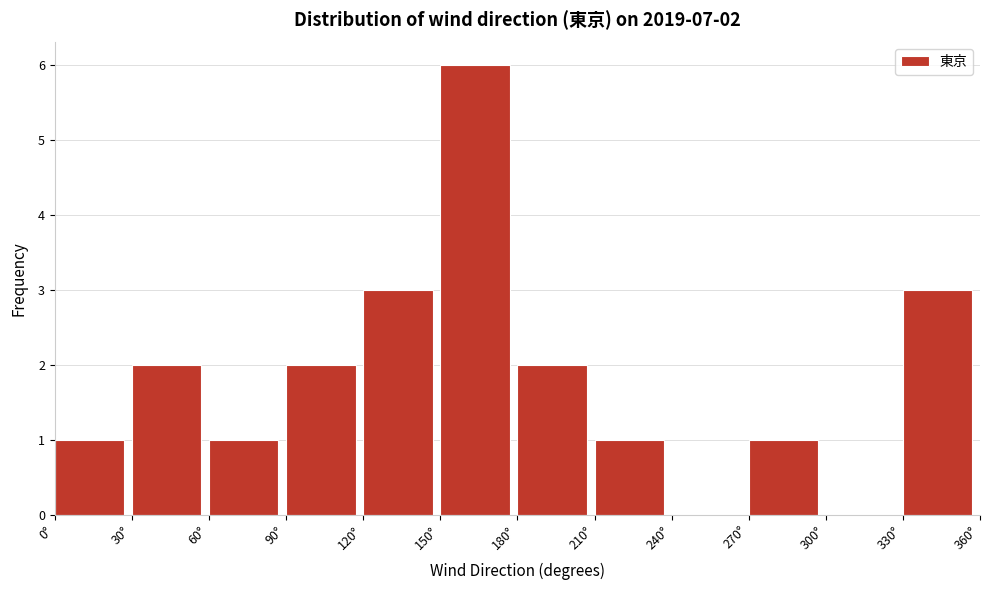

Over which range of the x-axis is the bar tallest?

150 to 180